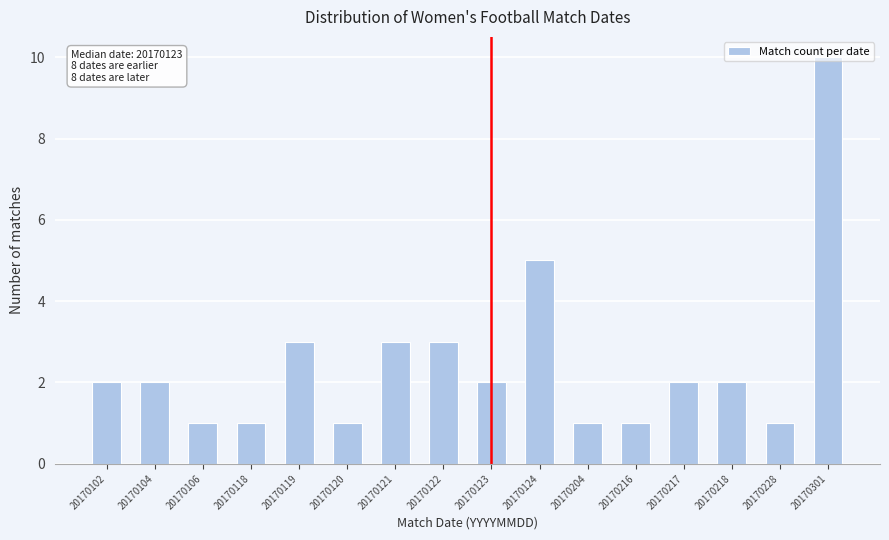

What is the change in value from 20170216 to 20170301?

+9